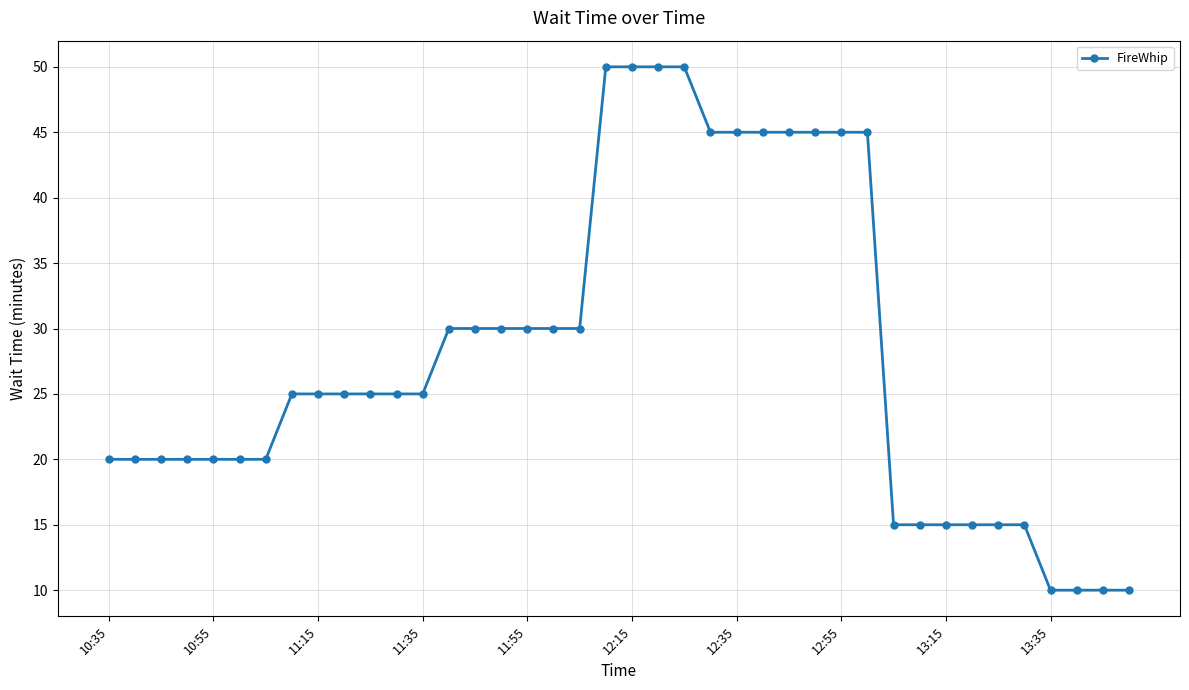

What is the maximum value shown in the chart?

50